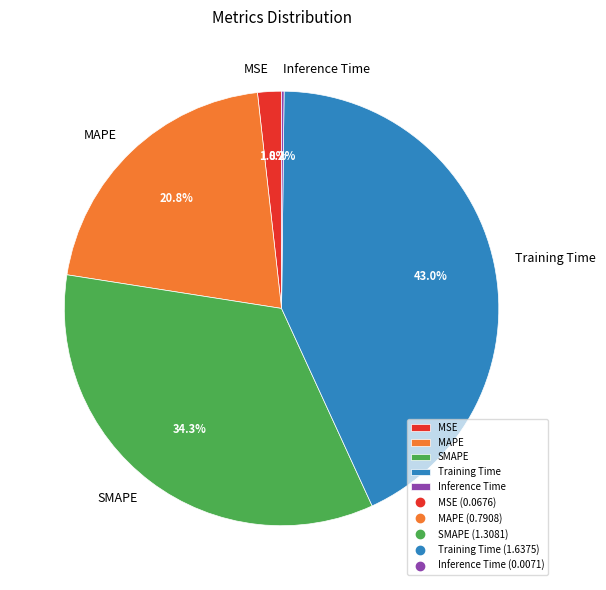

What percentage is NOT represented by MSE?

98.2%